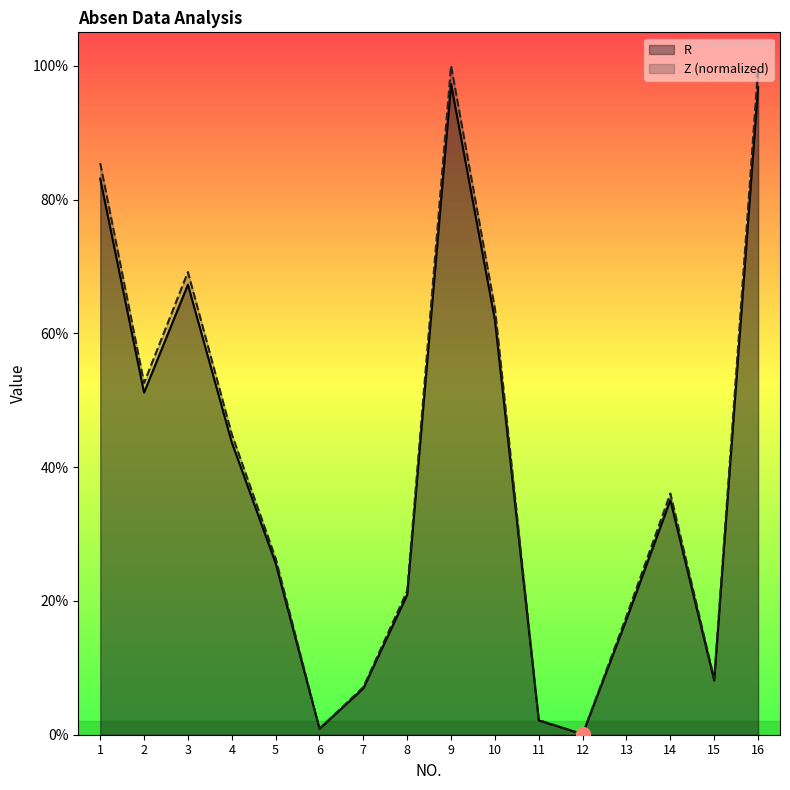

True or false: Z (normalized) and R cross at least once.

False